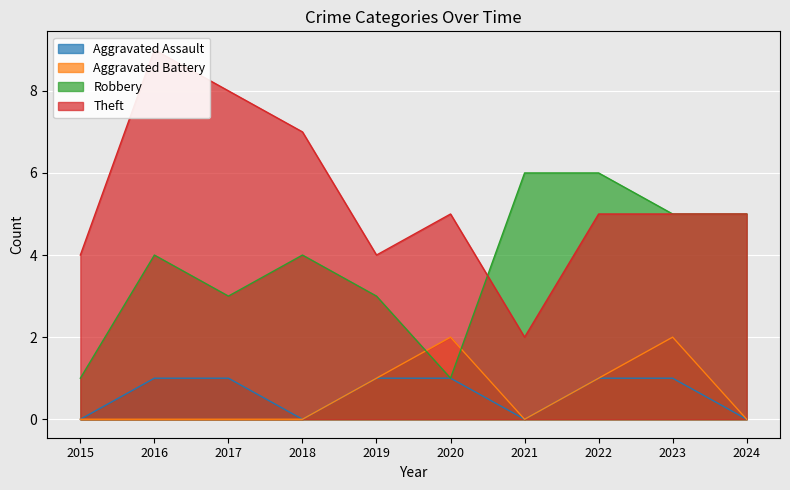

Where does the Theft series first go above 5?

2016